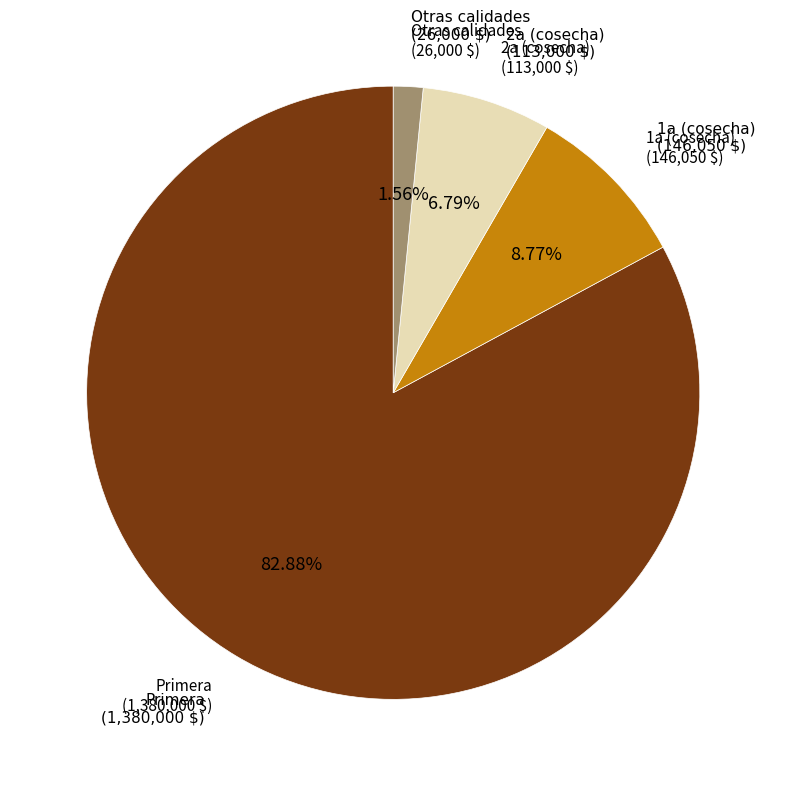

Does Primera represent more than half of the total?

Yes